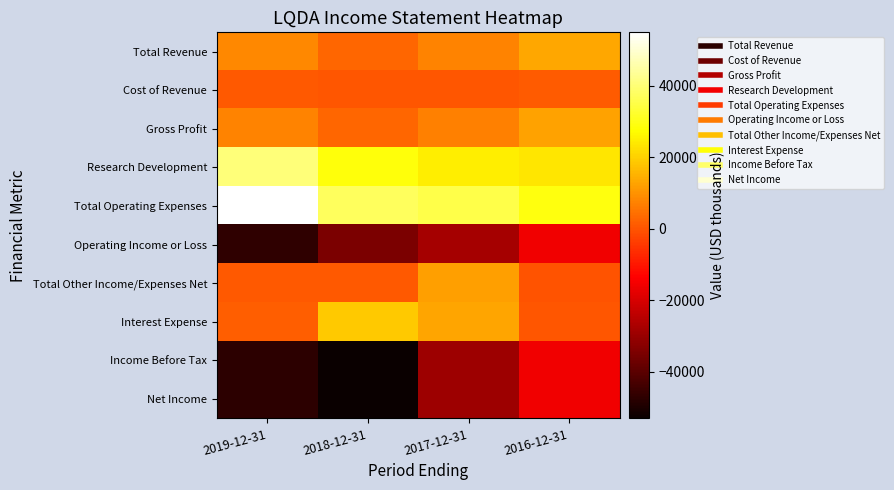

What is the difference between the highest and lowest values at 2018-12-31?

90500